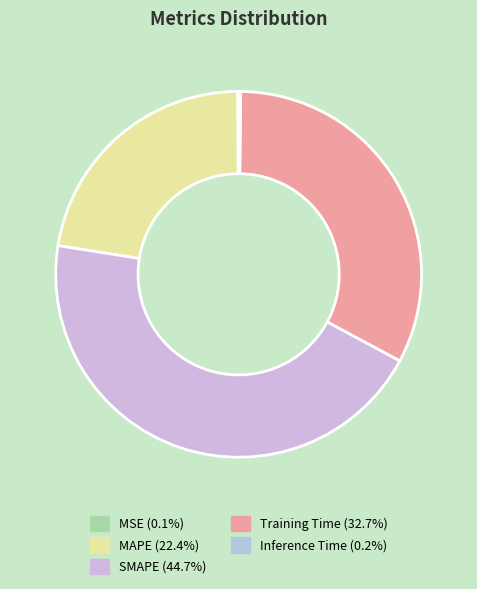

Which category has the biggest portion of the pie?

SMAPE